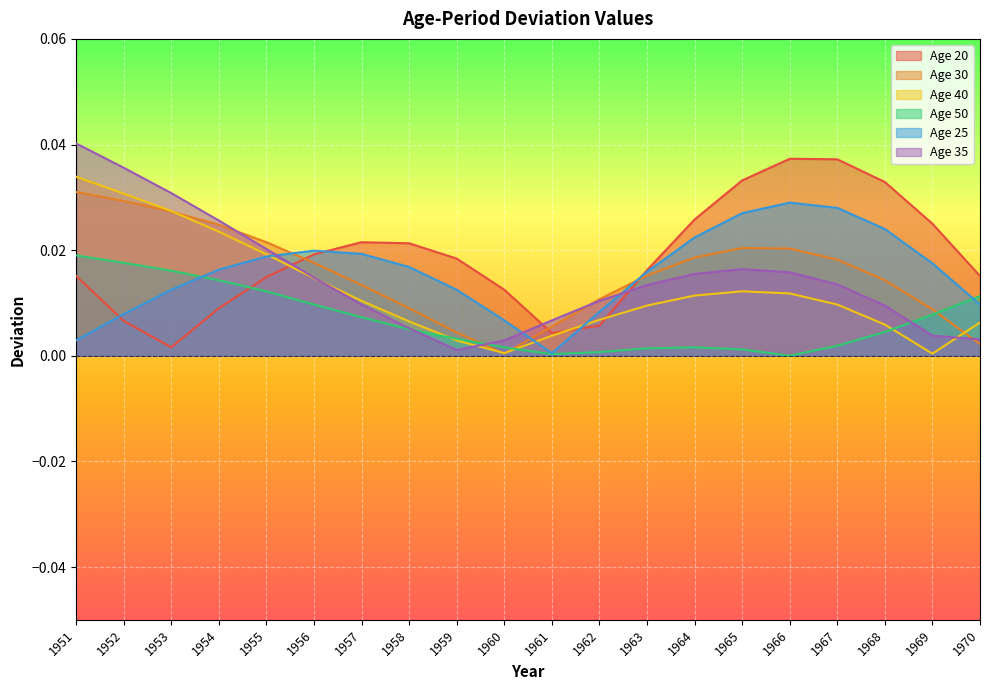

Where is Age 35 nearest to the value 0?

1959